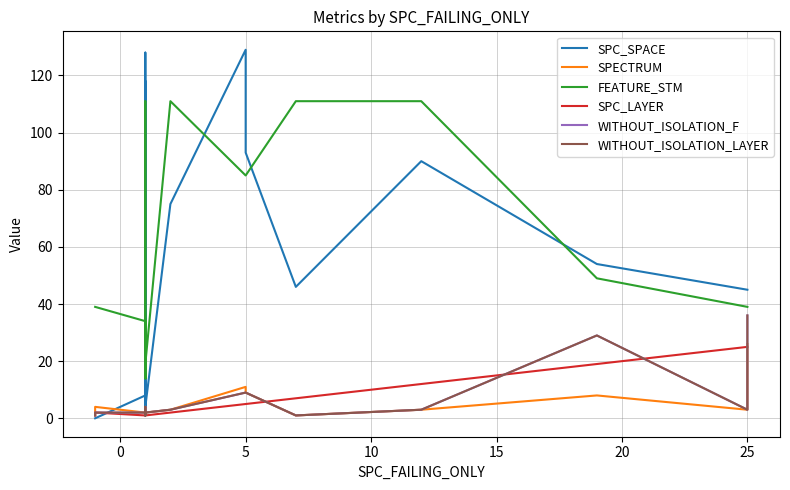

Which series has the largest total across all categories?

FEATURE_STM